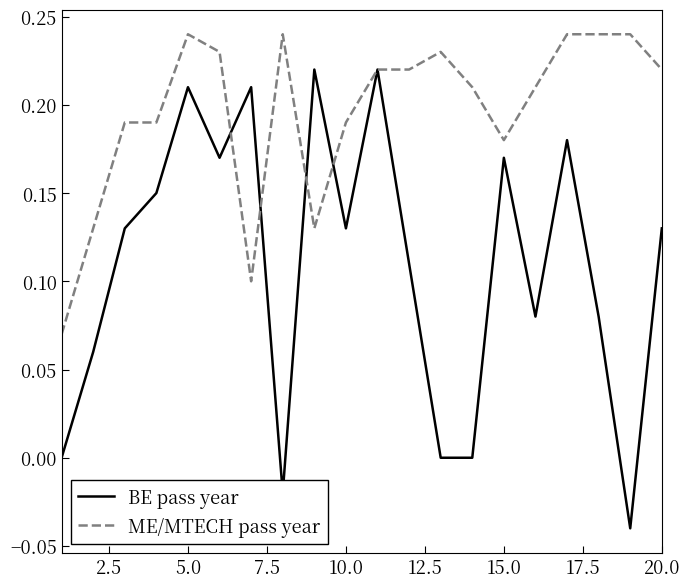

True or false: BE pass year and ME/MTECH pass year cross at least once.

True